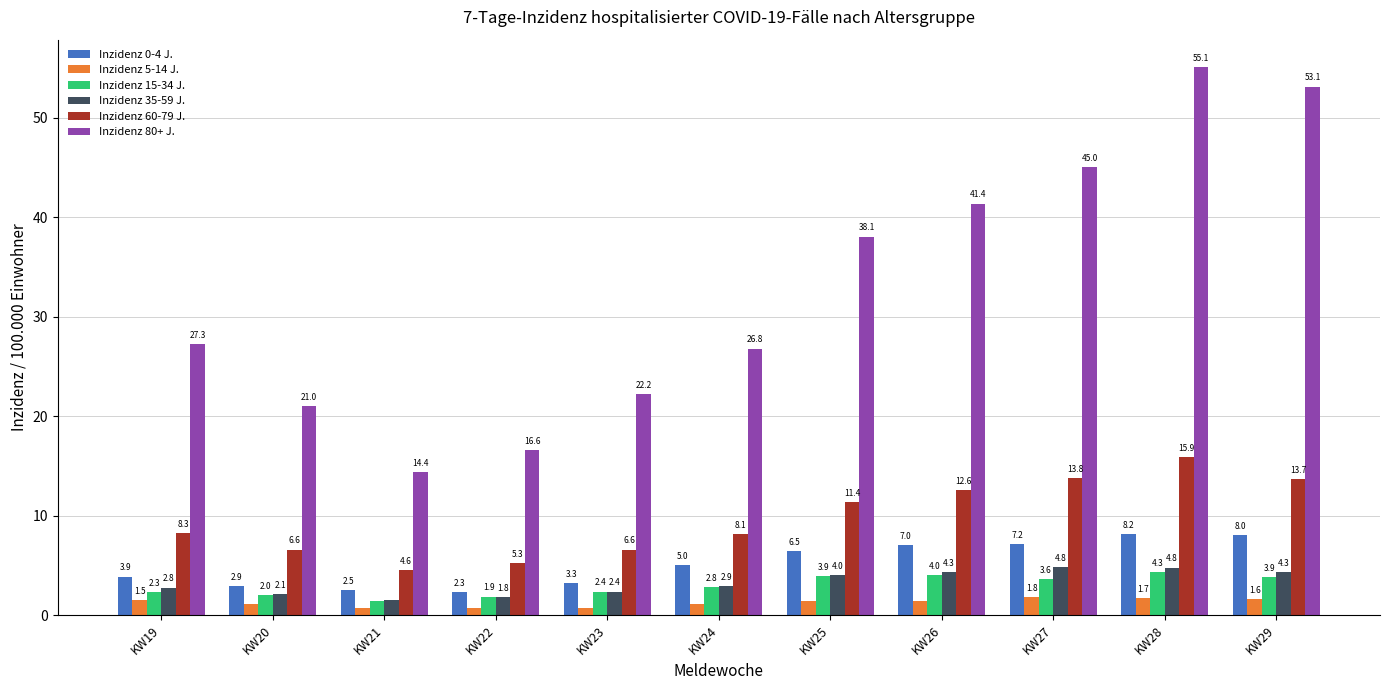

What are all the series names shown in the legend?

Inzidenz 0-4 J., Inzidenz 5-14 J., Inzidenz 15-34 J., Inzidenz 35-59 J., Inzidenz 60-79 J., Inzidenz 80+ J.